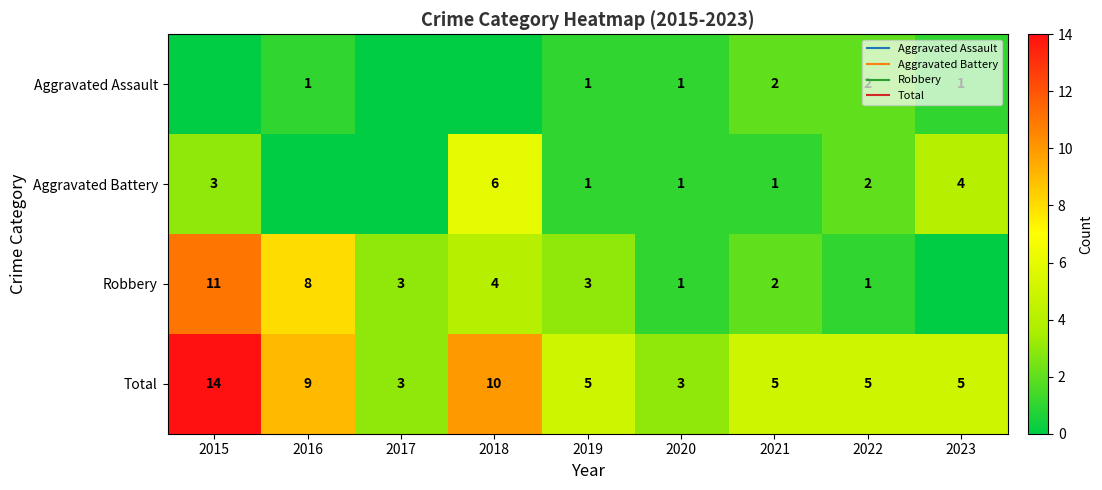

At 2017, list the series in order from smallest to largest.

Aggravated Assault, Aggravated Battery, Robbery, Total